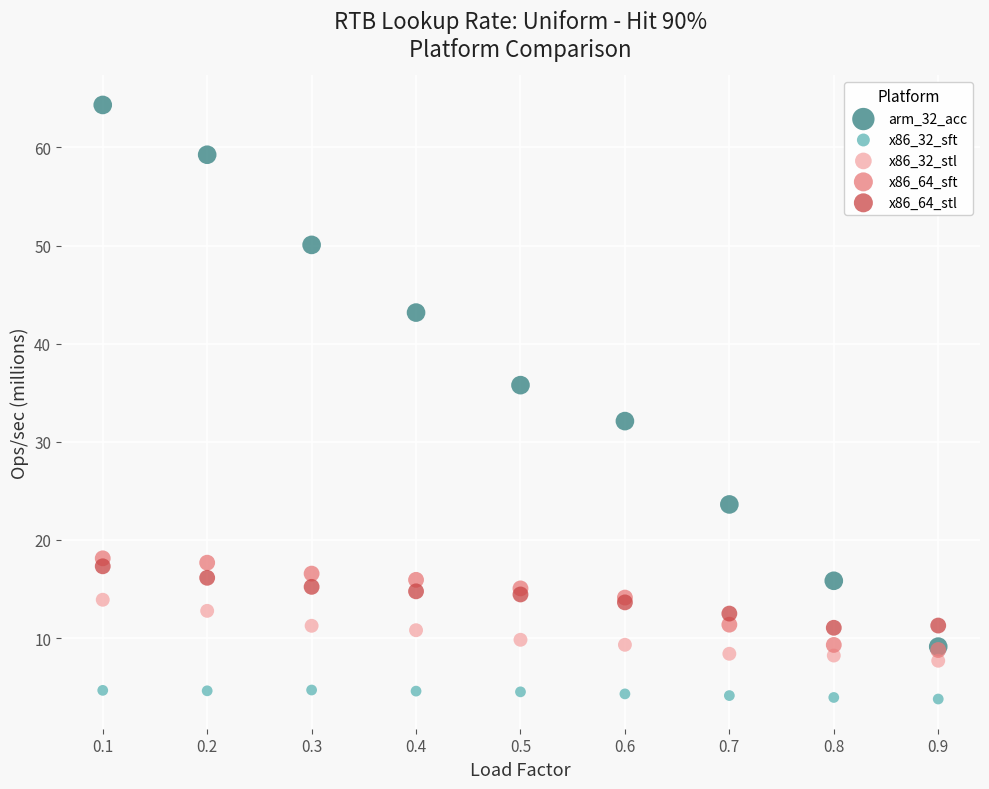

Which series reaches the minimum Y coordinate?

x86_32_sft